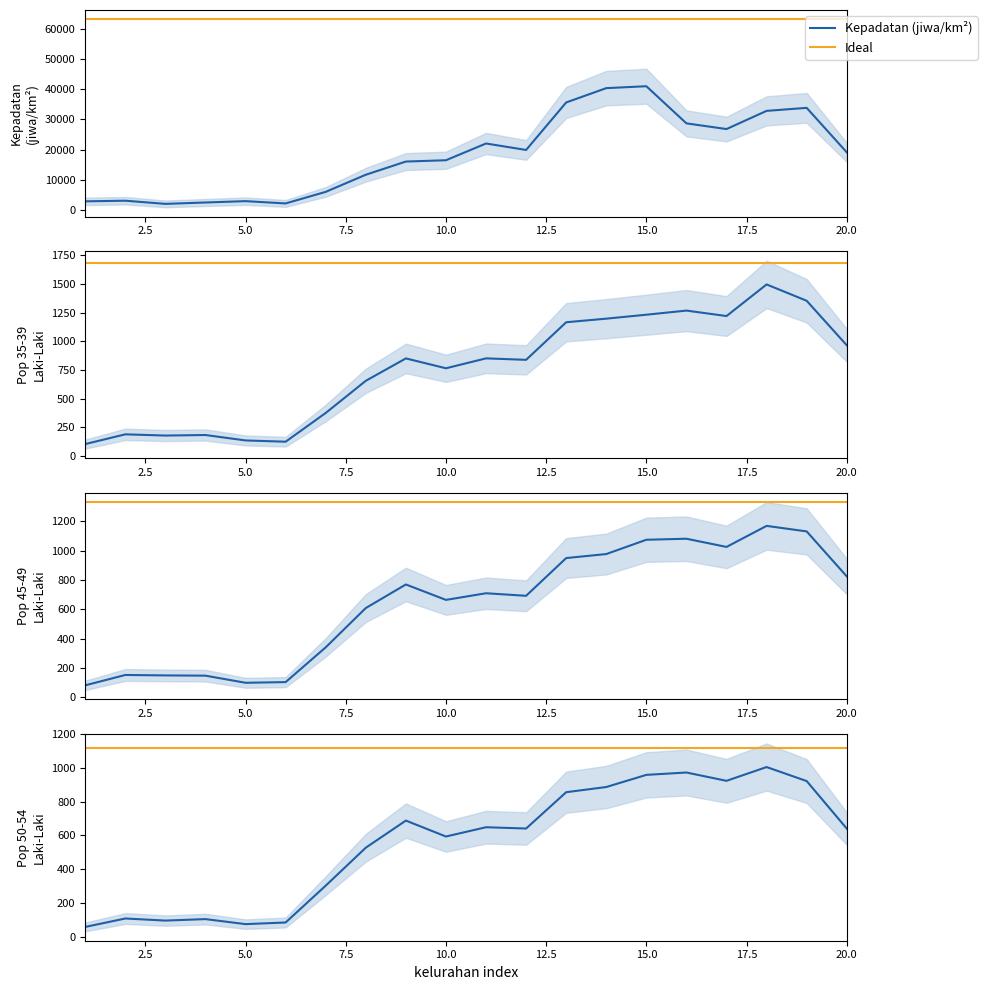

Between 7 and 15, which series saw the biggest shift?

KEPADATAN..JIWA.KM2.